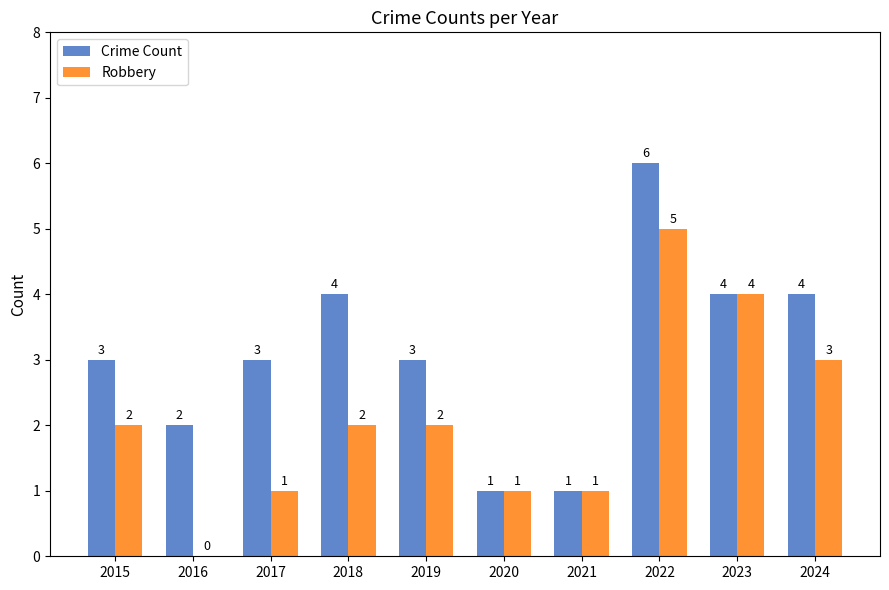

Reading right to left, list all the values displayed in this chart.

Crime Count: 2024=4	2023=4	2022=6	2021=1	2020=1	2019=3	2018=4	2017=3	2016=2	2015=3
Robbery: 2024=3	2023=4	2022=5	2021=1	2020=1	2019=2	2018=2	2017=1	2016=0	2015=2